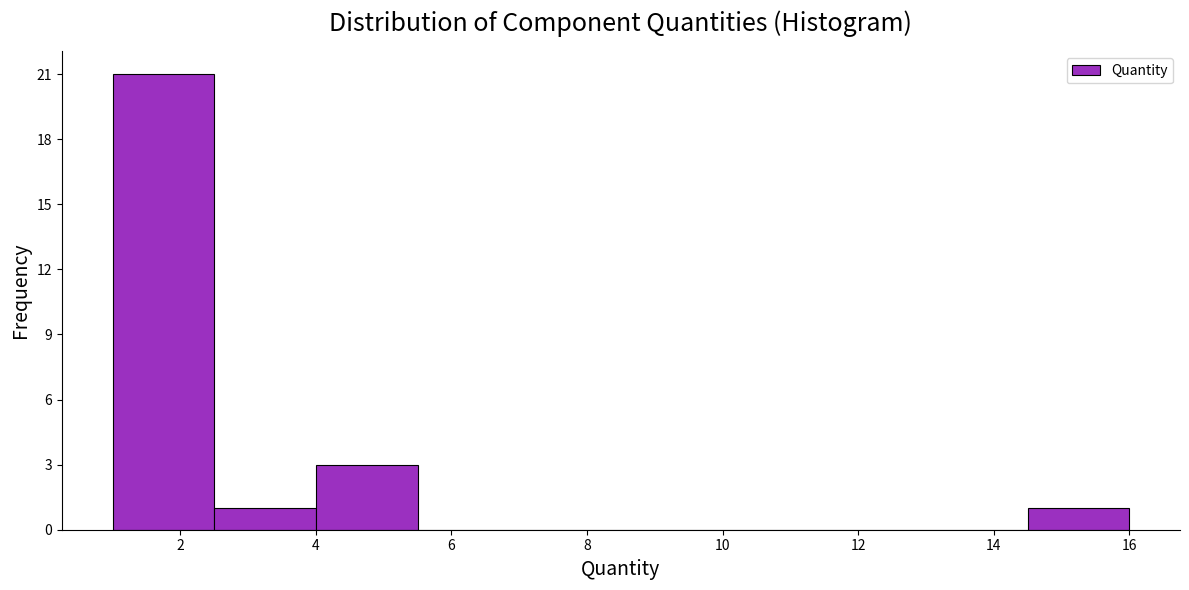

What is the height of the bar covering 14.5 to 16.0 on the x-axis? Neither the bar edges nor the heights are printed on the chart, so give them approximately, as read against the axes.

1